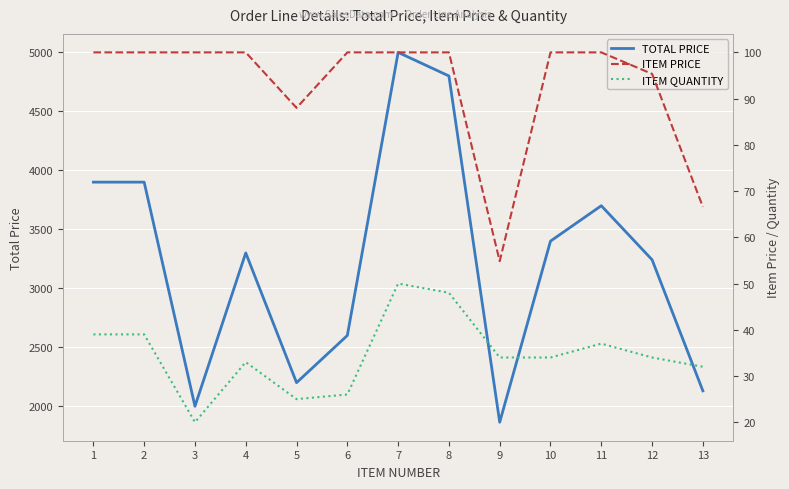

Reading left to right, transcribe all the data shown in this chart.

TOTAL PRICE: 1=3900.0	2=3900.0	3=2000.0	4=3300.0	5=2200.0	6=2600.0	7=5000.0	8=4800.0	9=1864.6	10=3400.0	11=3700.0	12=3241.9	13=2130.6
ITEM PRICE: 1=100.0	2=100.0	3=100.0	4=100.0	5=88.0	6=100.0	7=100.0	8=100.0	9=54.8	10=100.0	11=100.0	12=95.3	13=66.6
ITEM QUANTITY: 1=39.0	2=39.0	3=20.0	4=33.0	5=25.0	6=26.0	7=50.0	8=48.0	9=34.0	10=34.0	11=37.0	12=34.0	13=32.0